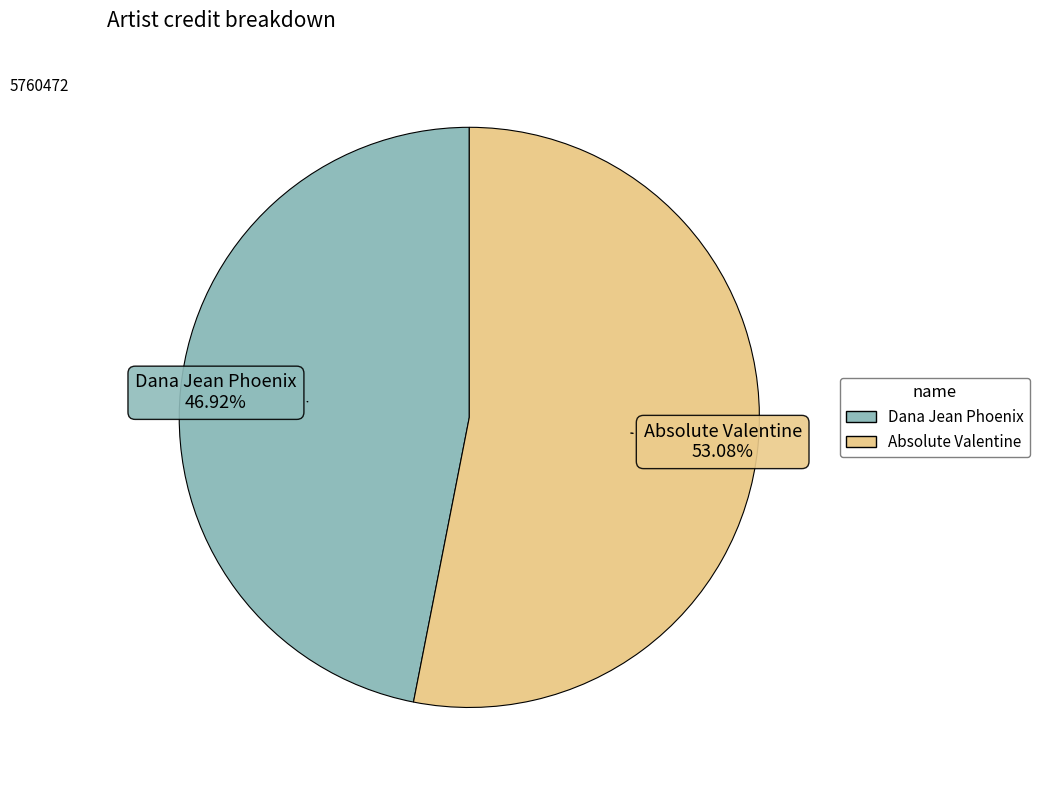

Do Absolute Valentine and Dana Jean Phoenix together represent more than half of the pie?

Yes